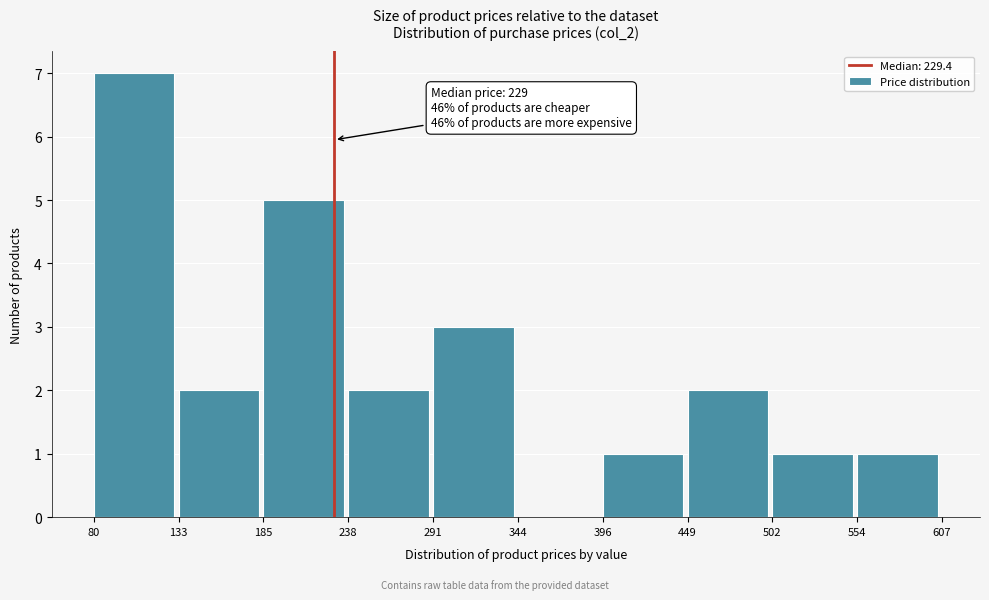

Which range on the x-axis has the tallest bar?

80 to 133